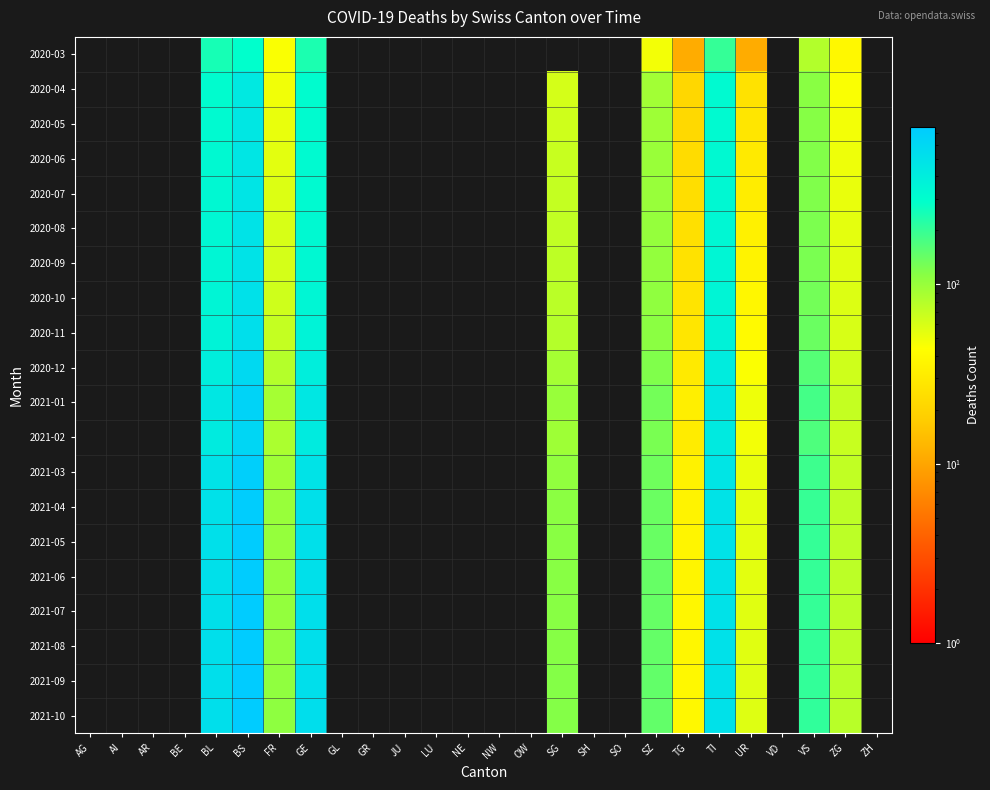

Is the value of 2021-05 at ZH greater than the value of 2020-12 at BS?

No